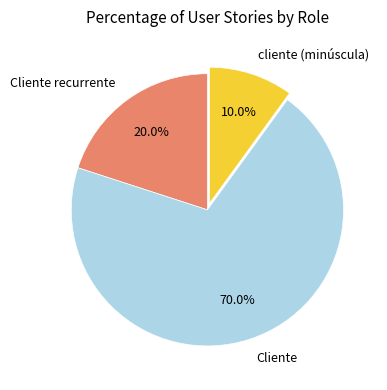

Is there a majority slice in this chart?

Yes